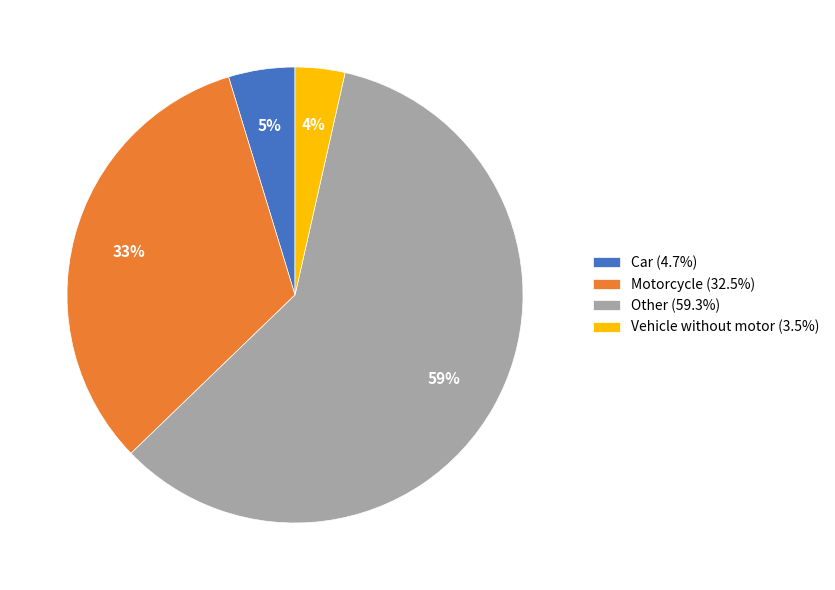

Which category has the biggest portion of the pie?

Other